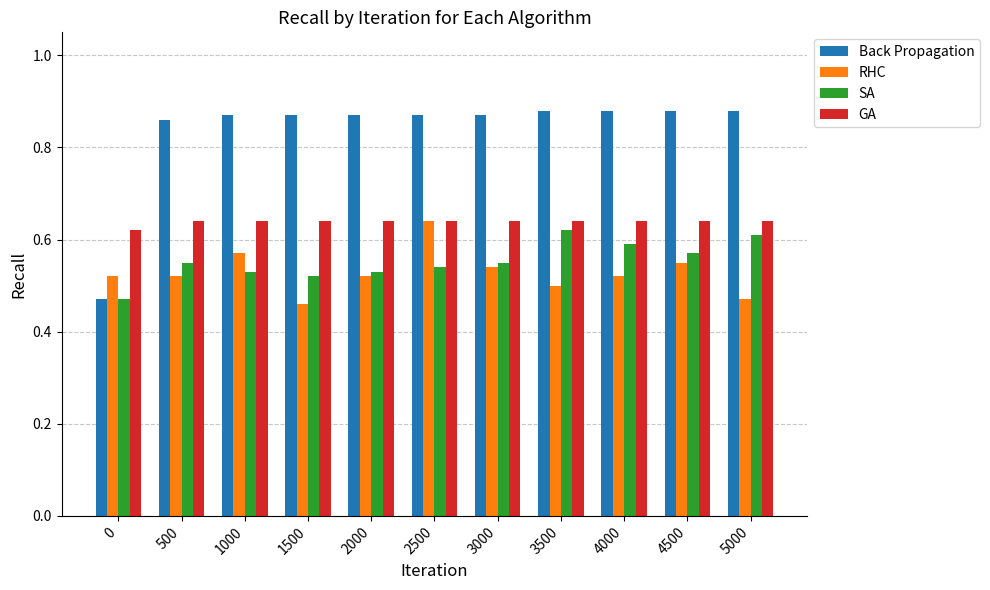

How many Back Propagation values are between 0 and 1?

11